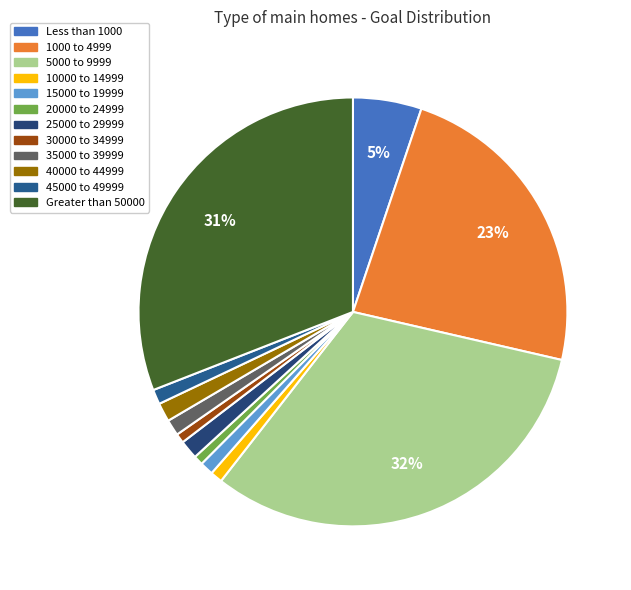

Rank the categories by value from highest to lowest.

5000 to 9999, Greater than 50000, 1000 to 4999, Less than 1000, 25000 to 29999, 40000 to 44999, 35000 to 39999, 45000 to 49999, 15000 to 19999, 10000 to 14999, 20000 to 24999, 30000 to 34999